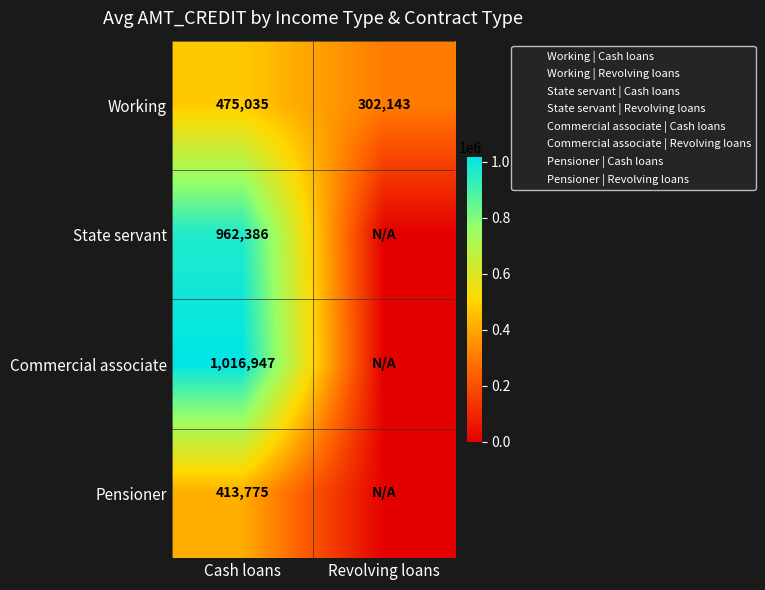

Is the value of Pensioner at Revolving loans greater than the value of State servant at Cash loans?

No